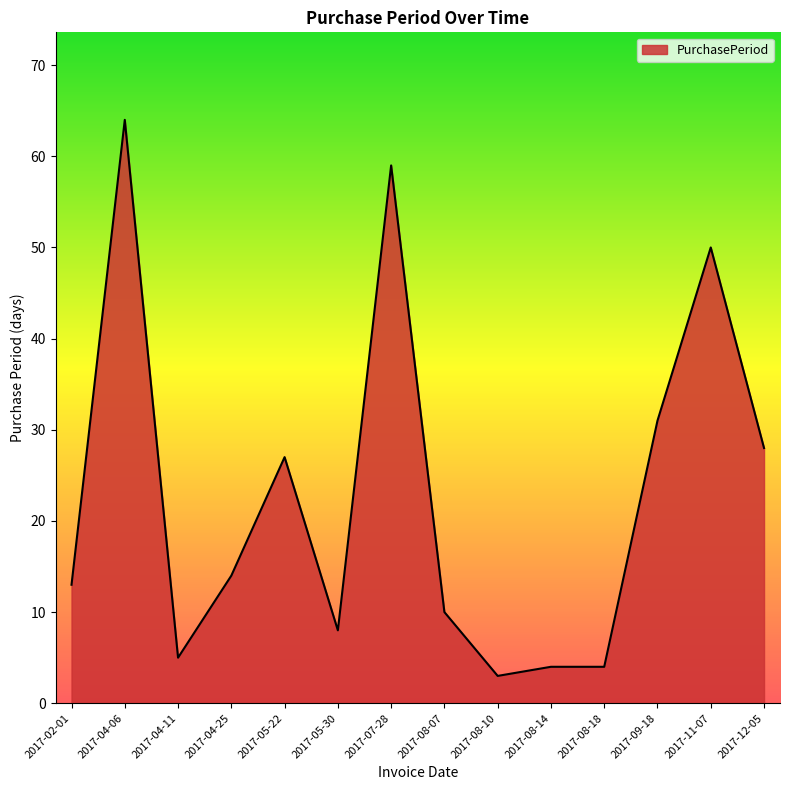

How many lines are shown in the chart?

1